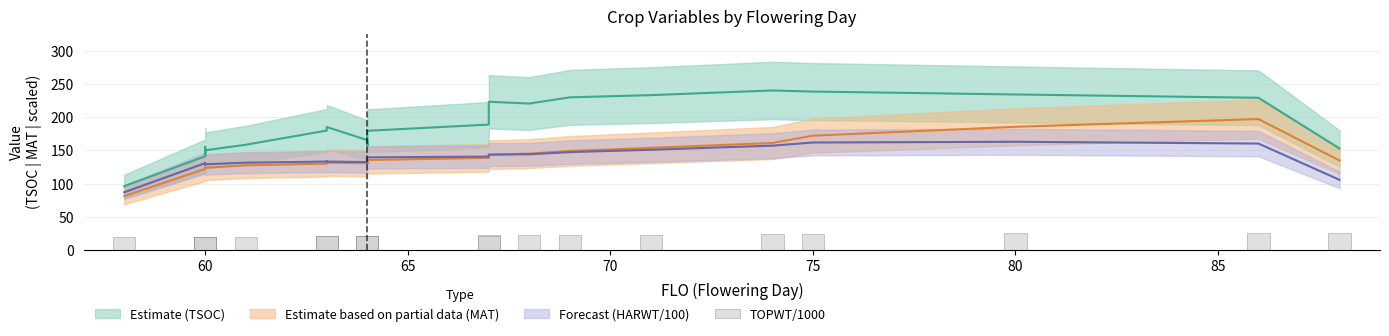

Does the chart contain any negative values?

No